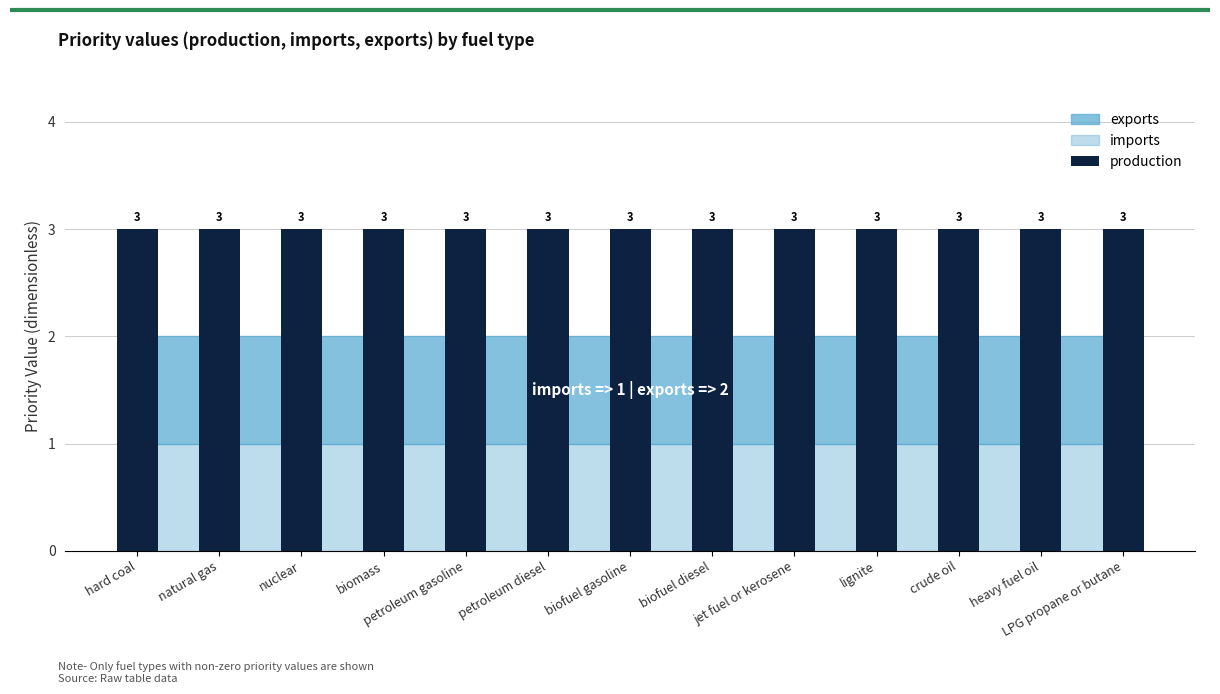

What is the sum of the imports values at biofuel diesel and nuclear?

2